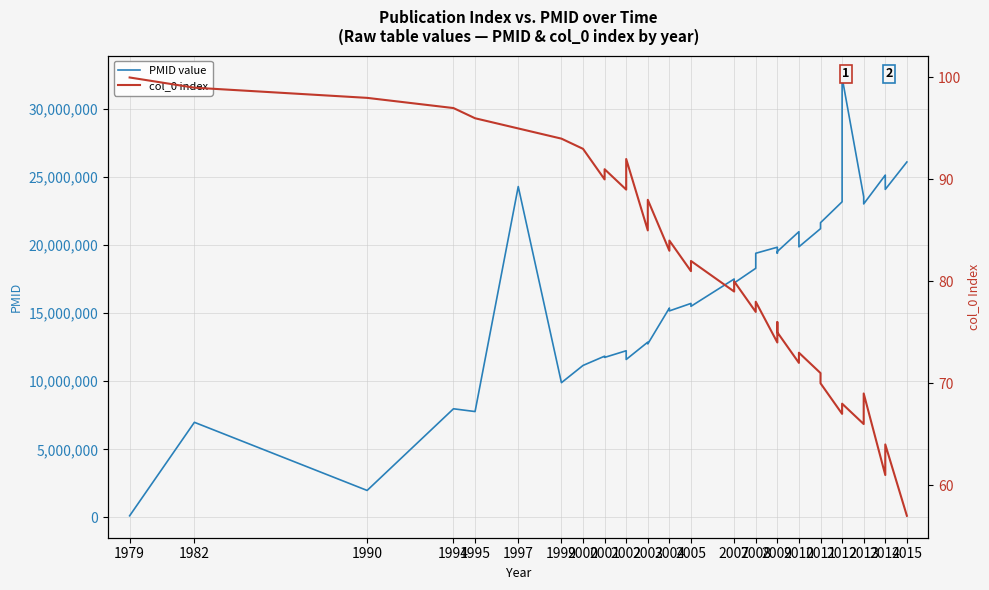

True or false: PMID value has more than 0 interior local peaks.

True